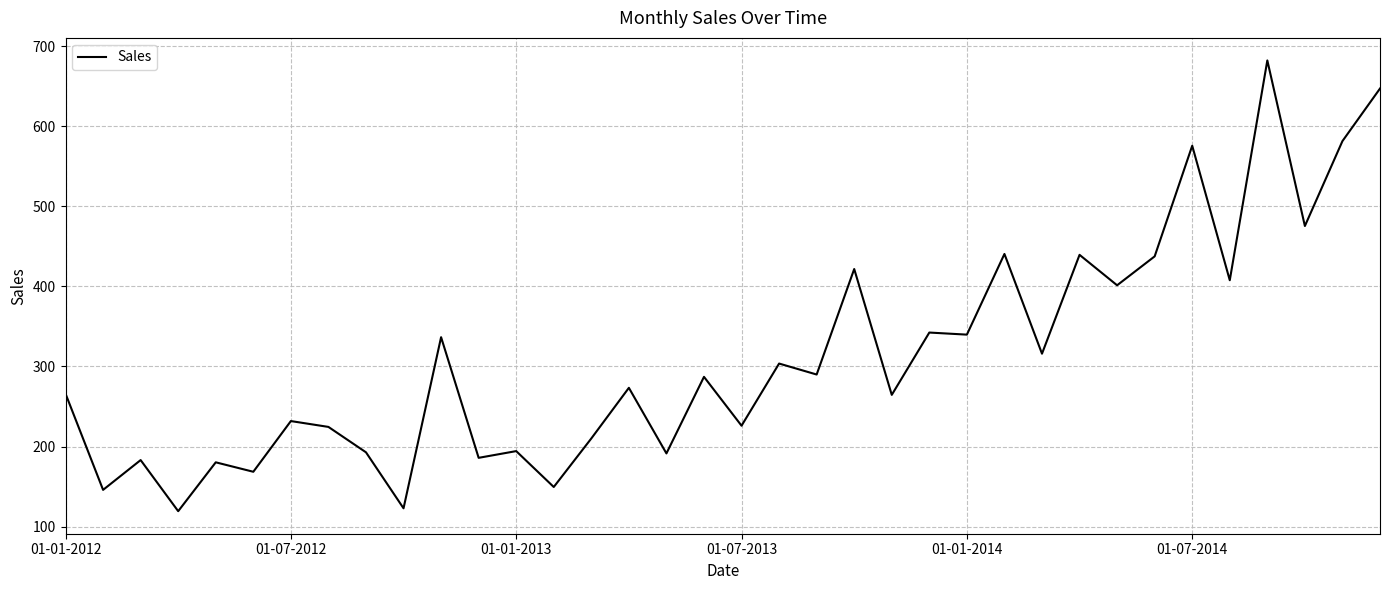

What is the minimum value shown in the chart?

119.3